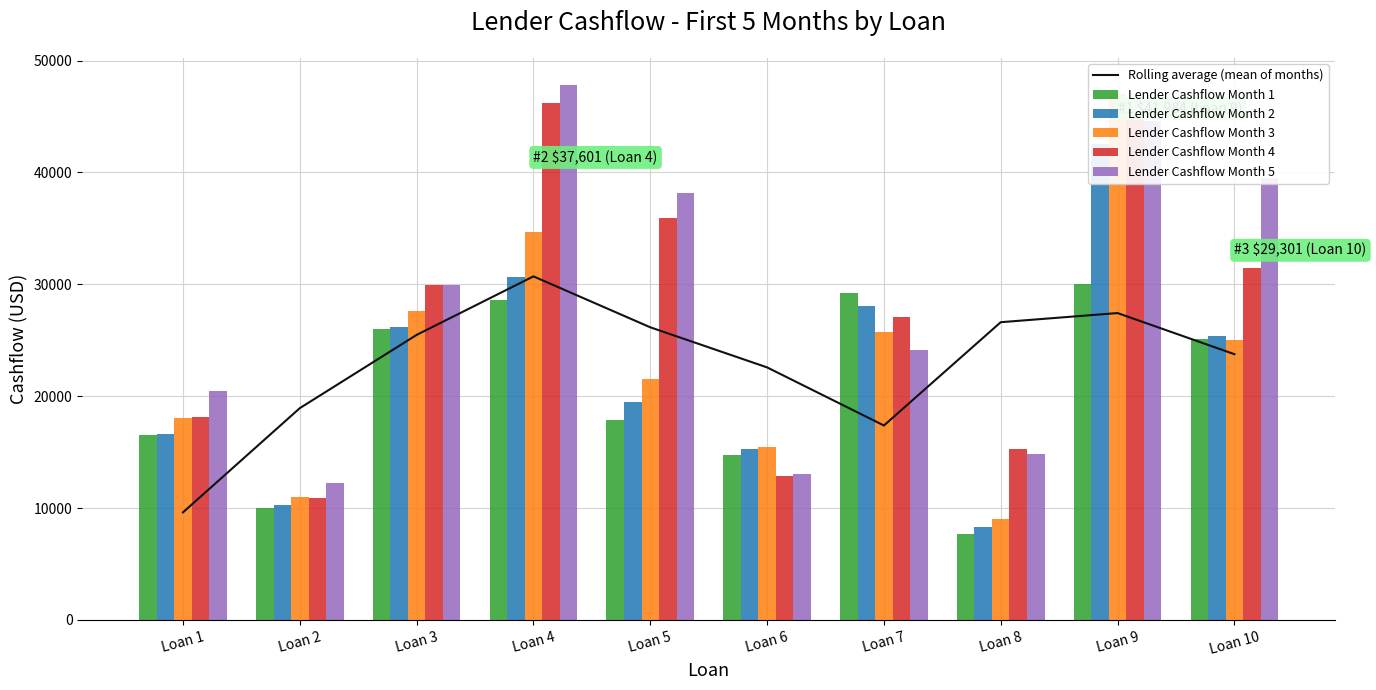

How many values in the Rolling average (mean of months) series exceed 25483?

5